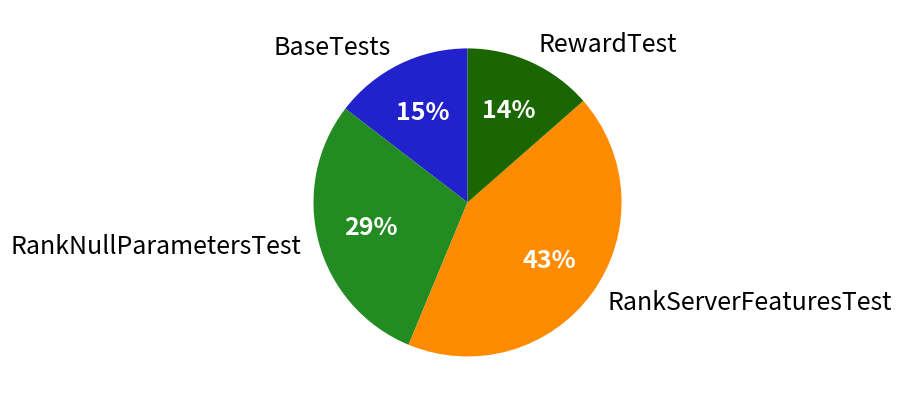

Is the sum of RankServerFeaturesTest and RewardTest greater than half?

Yes